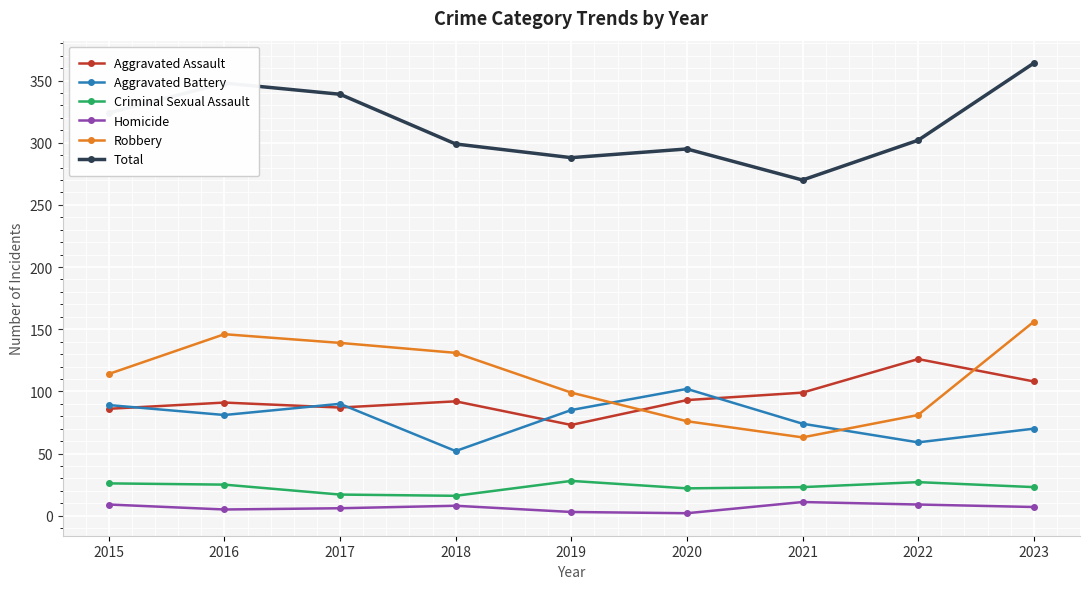

Which category has the lowest value in the Total series?

2021